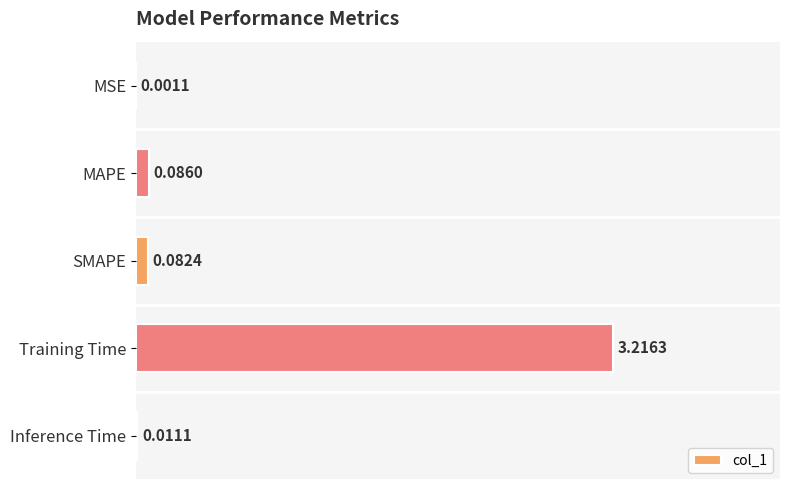

Does the chart contain stacked bars?

No